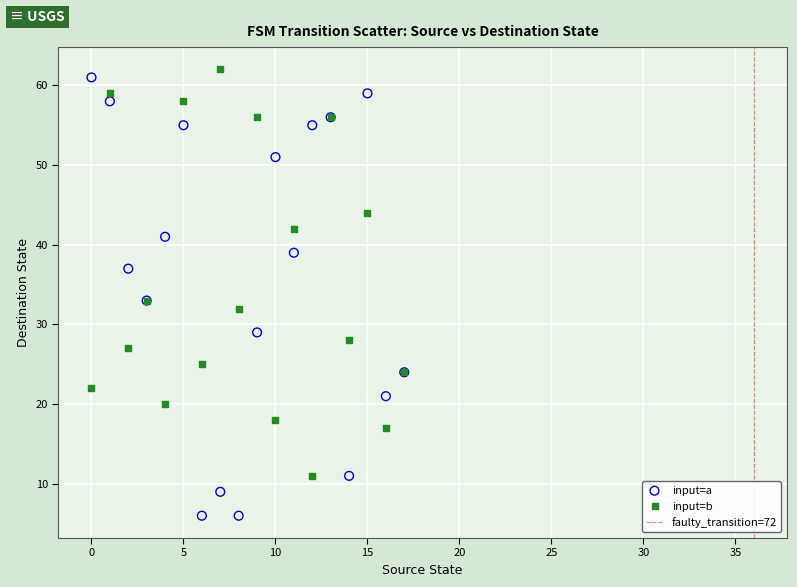

Which series contains the highest Y value?

input=b